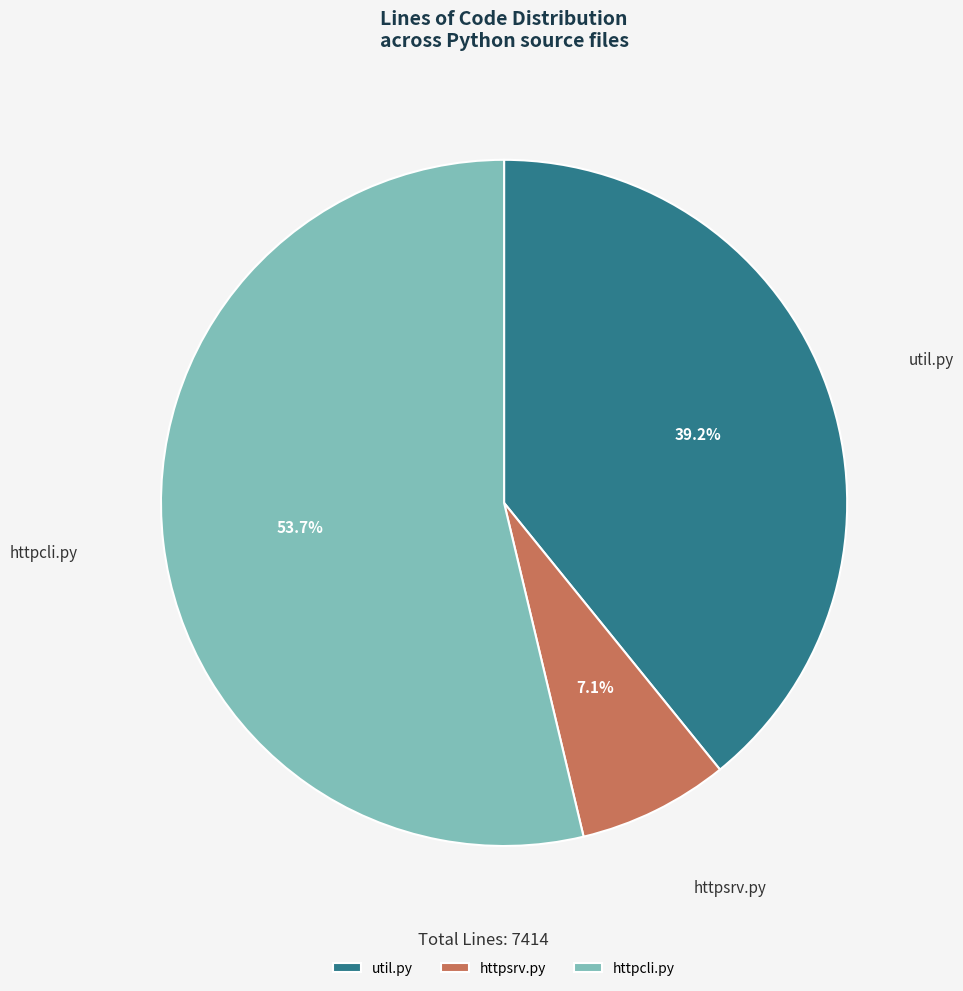

Is httpcli.py the majority of the pie?

Yes